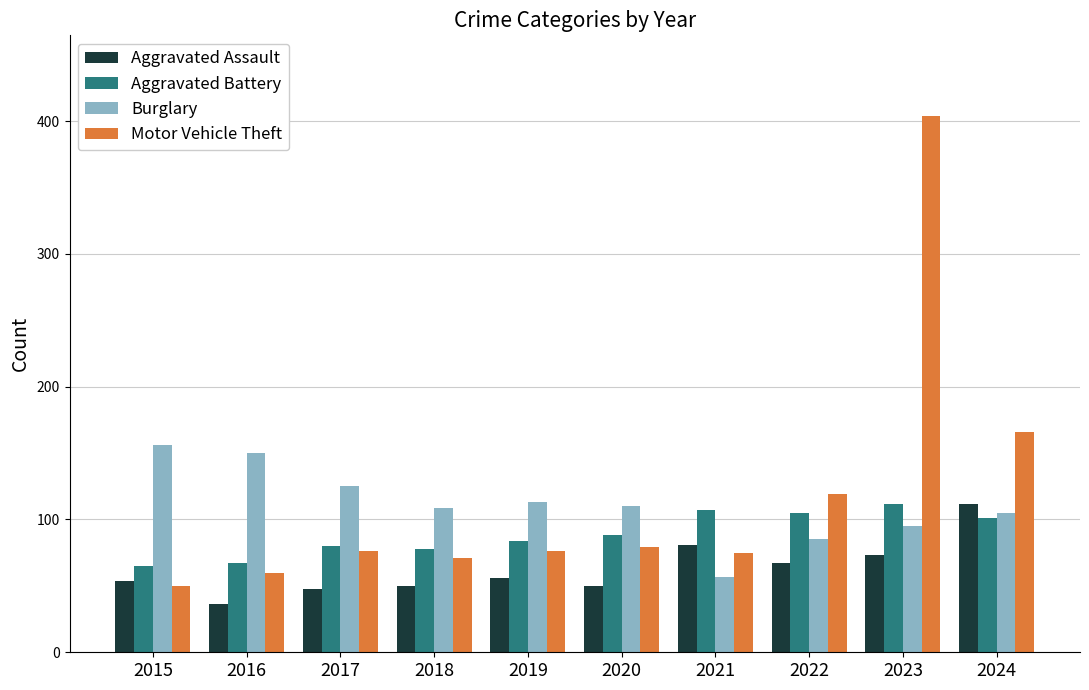

At which category is the sum across all series the highest?

2023